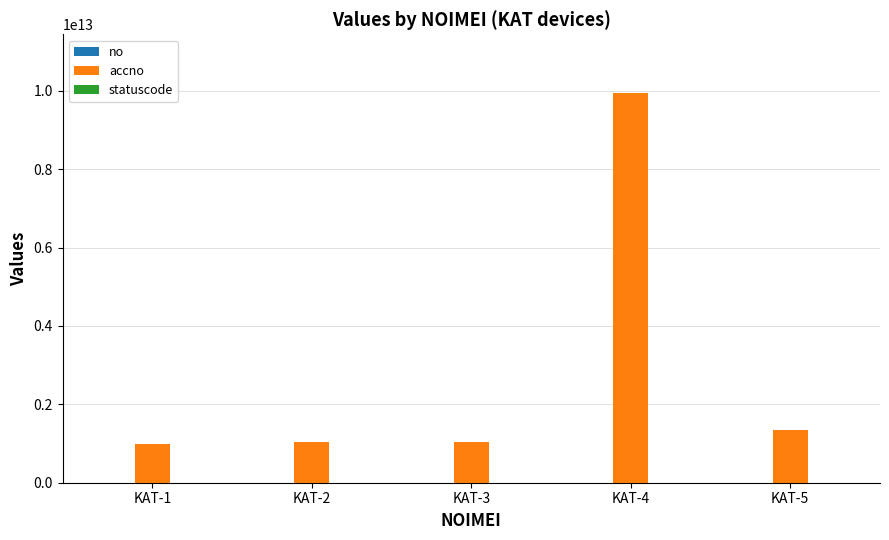

At which category does the chart reach its peak across all series?

KAT-4